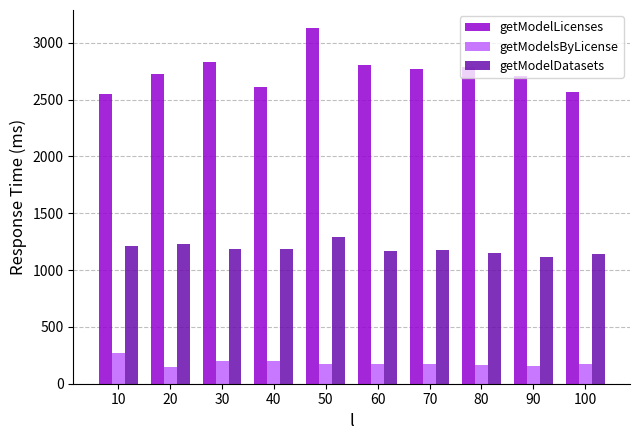

At which category is the sum across all series the highest?

50